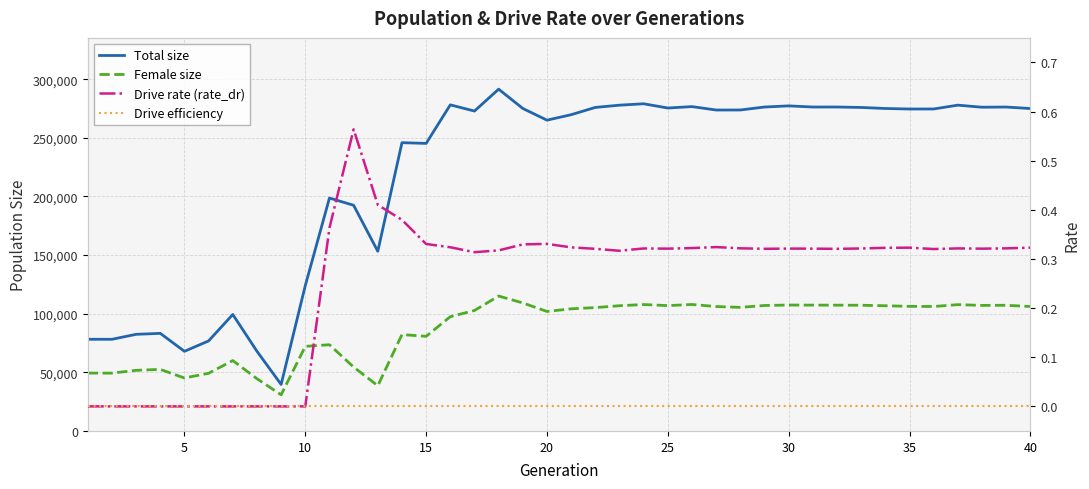

What is the difference between the maximum and second lowest values in the Drive rate (rate_dr) series?

0.6